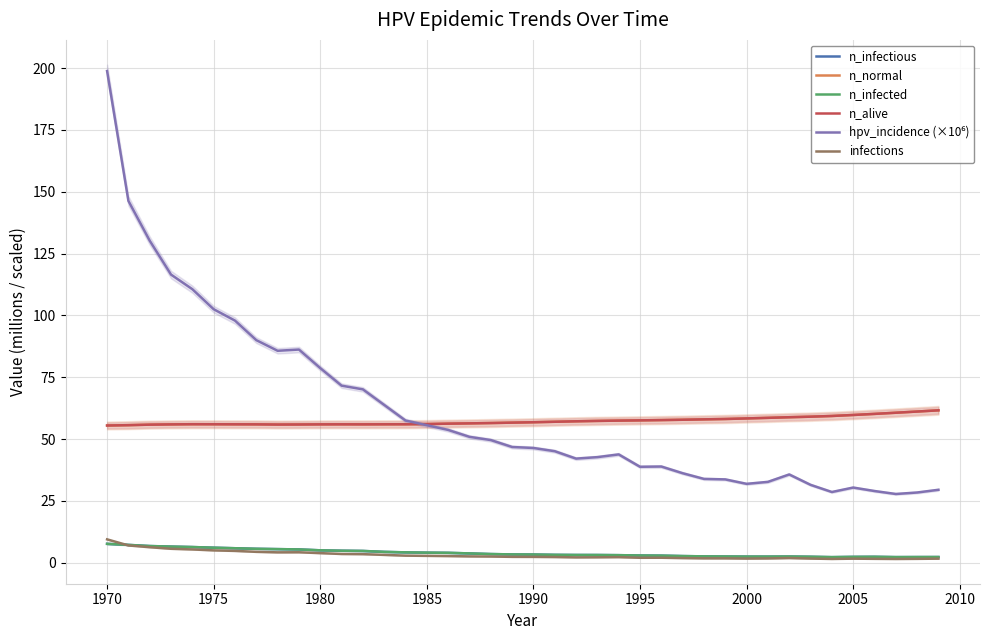

What are all the series names shown in the legend?

n_infectious, n_normal, n_infected, n_alive, hpv_incidence (×10⁶), infections